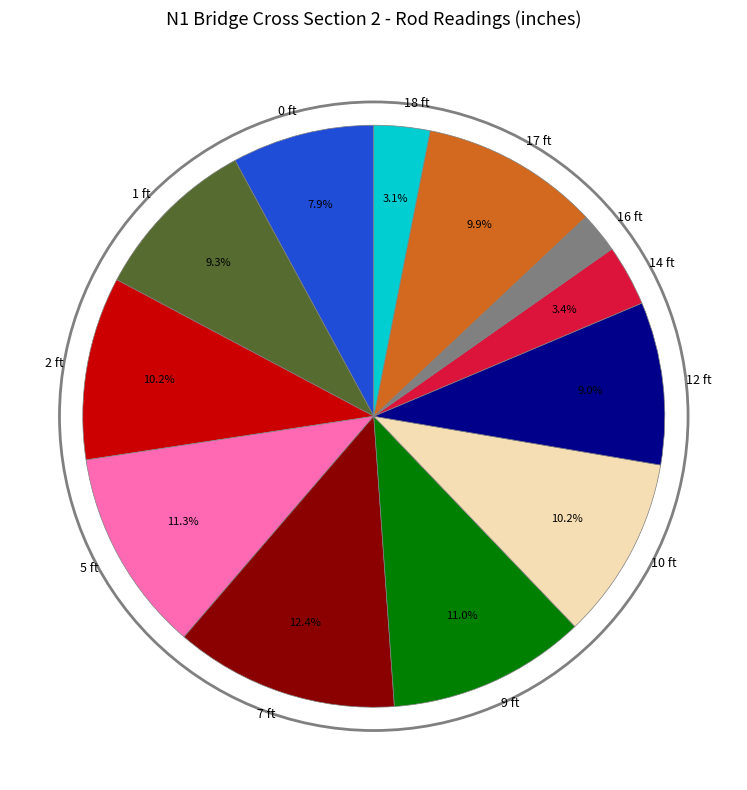

What percentage is NOT represented by 9 ft?

89.0%